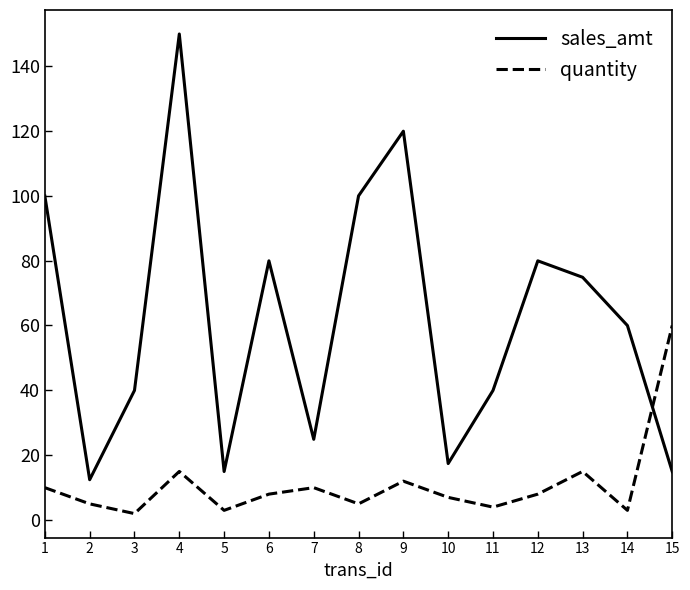

Which label corresponds to the largest value in the chart?

4